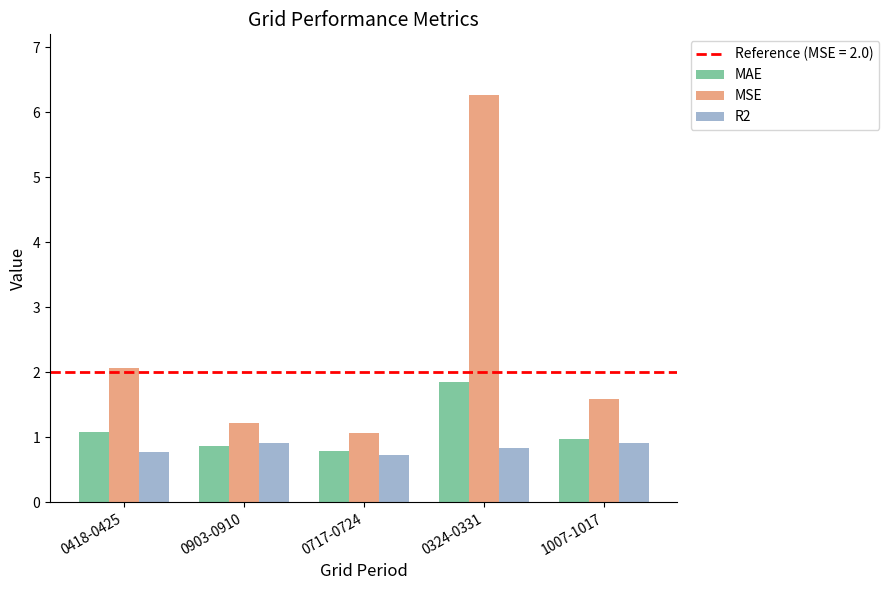

How many bars are there in total?

15